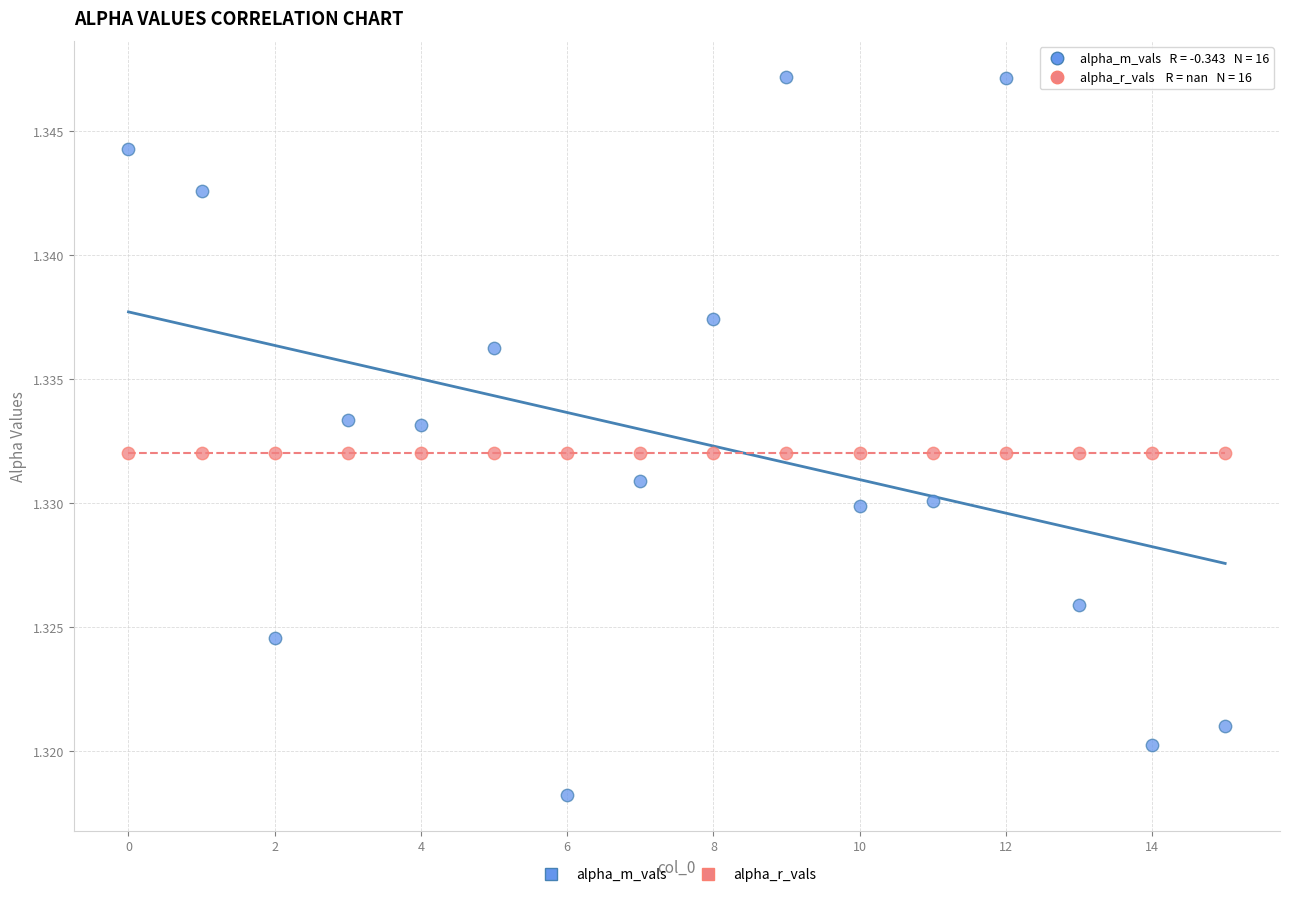

What are all the series names shown in the legend?

alpha_m_vals, alpha_r_vals